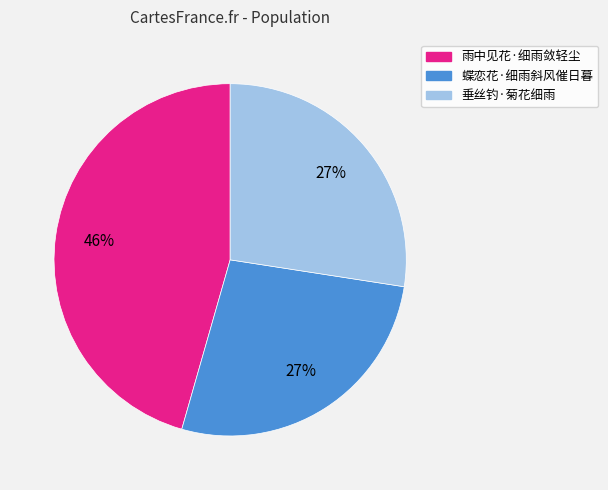

What is the largest slice in the pie chart?

雨中见花·细雨敛轻尘